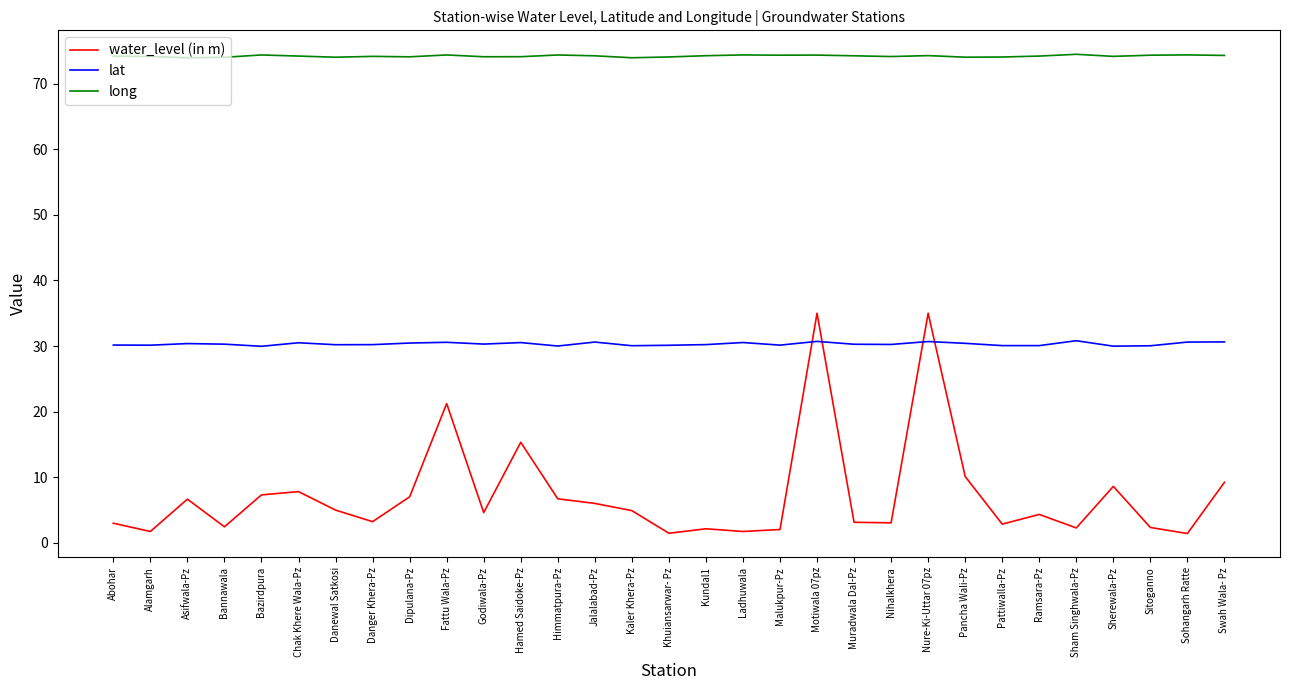

True or false: water_level (in m) has more than 0 points higher than both neighbors.

True